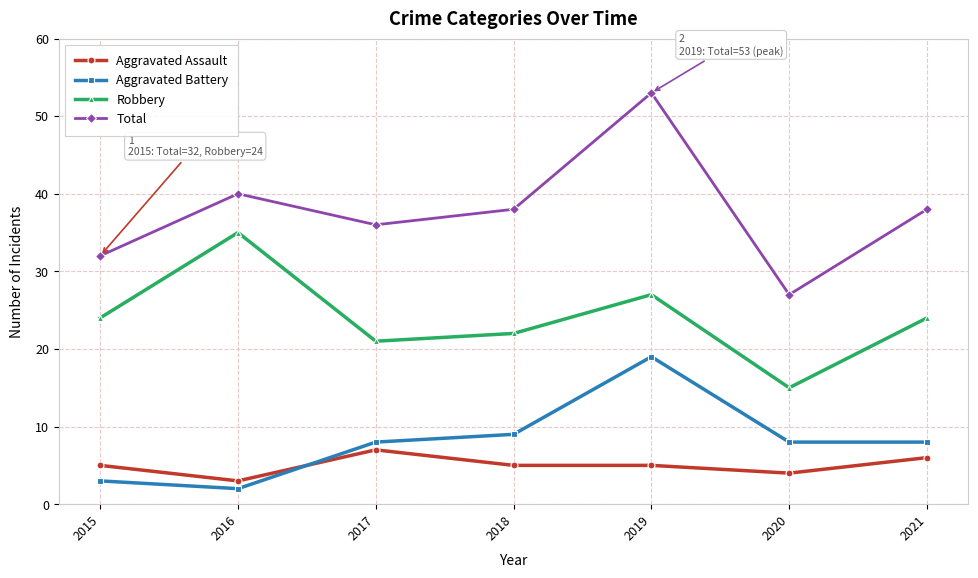

What is the difference between the maximum and second lowest values in the Aggravated Assault series?

3